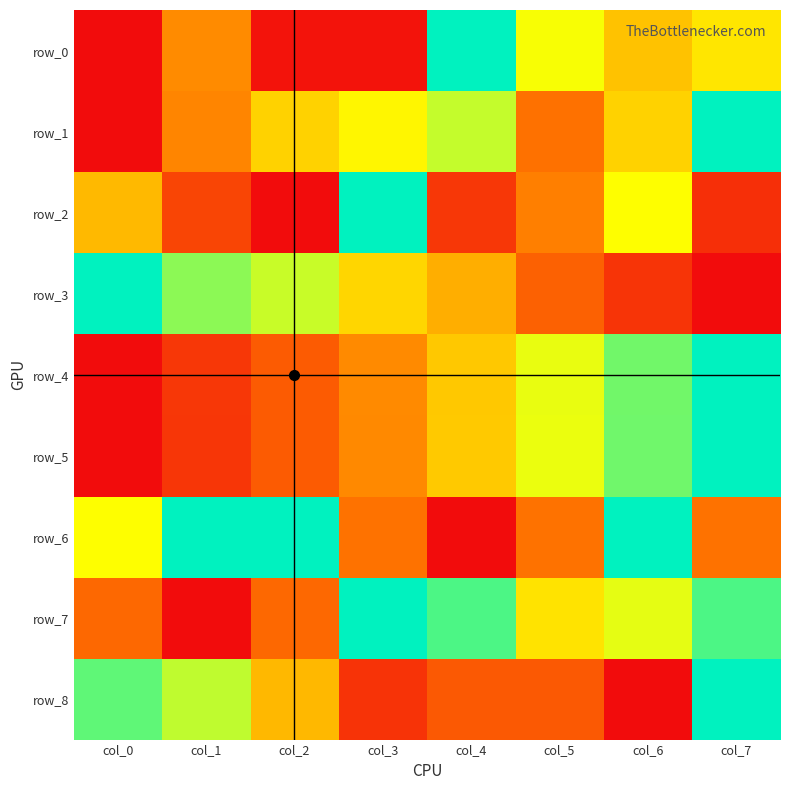

The row_4 series shows 1.0 at col_7. True or false?

True